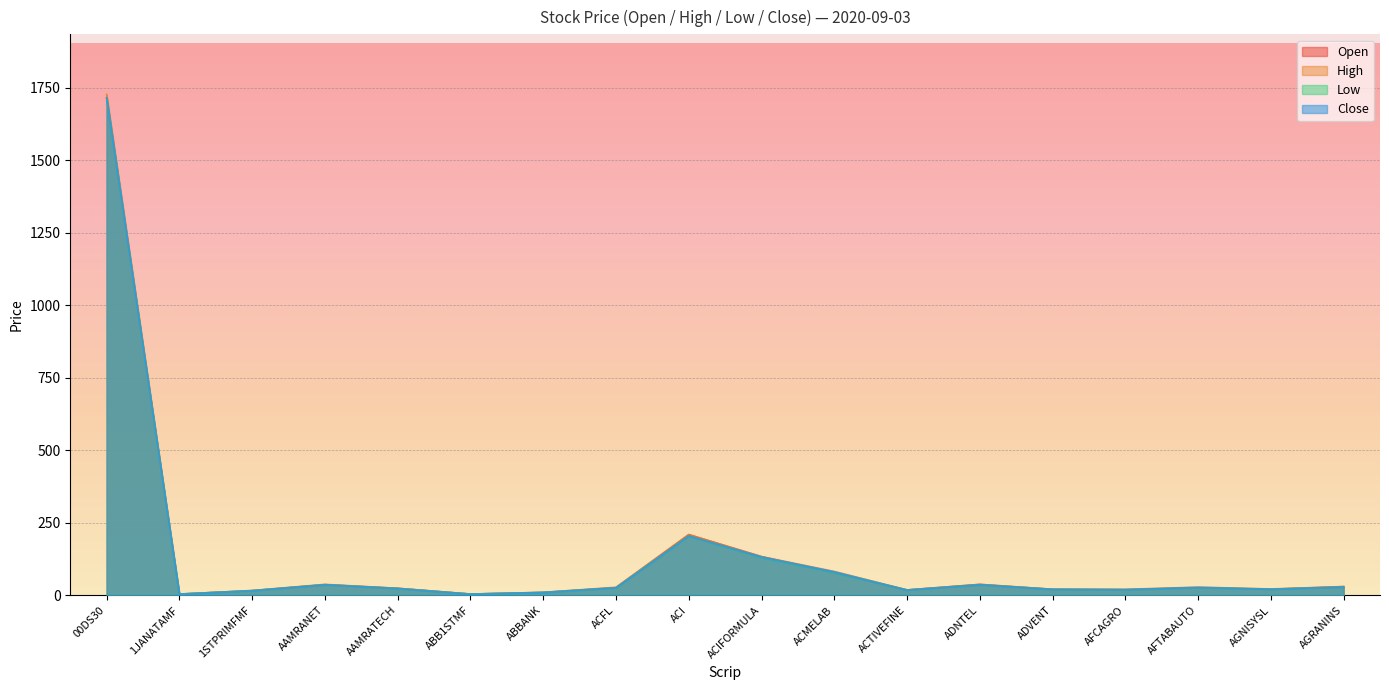

What position from the left is 1STPRIMFMF?

3